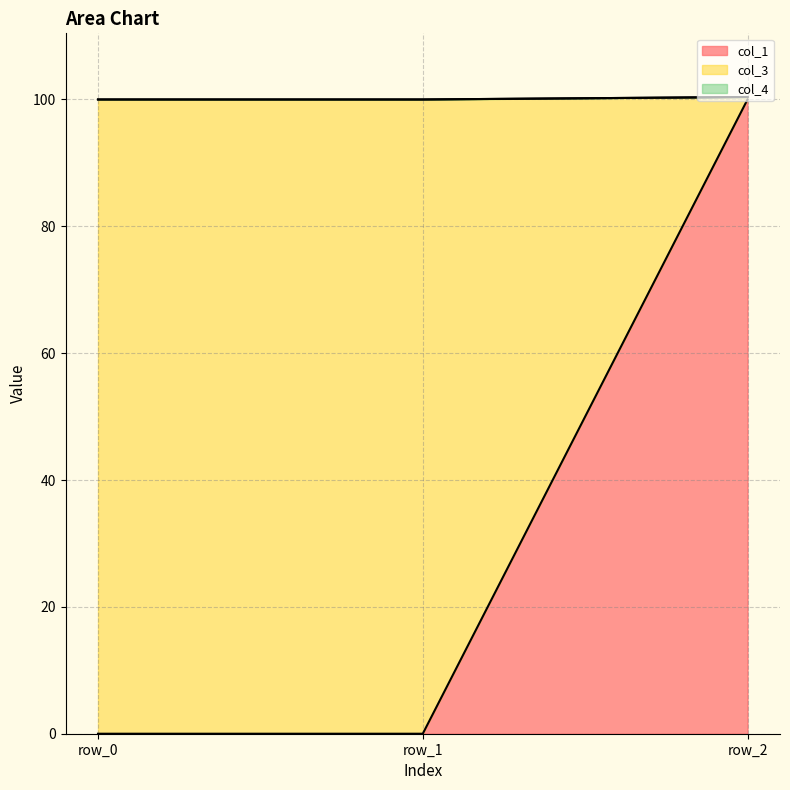

What is the difference between the maximum and minimum values in the col_1 series?

100.0